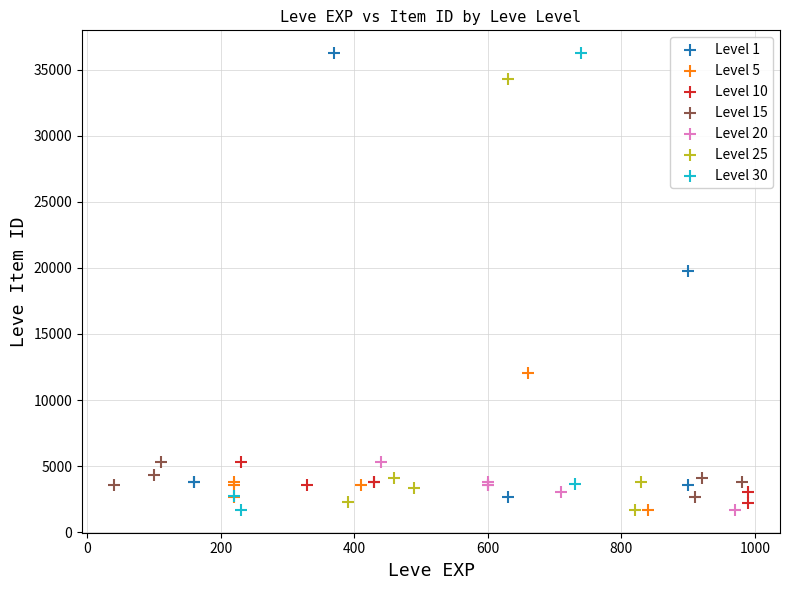

Which series has the widest spread of Y values?

Level 30